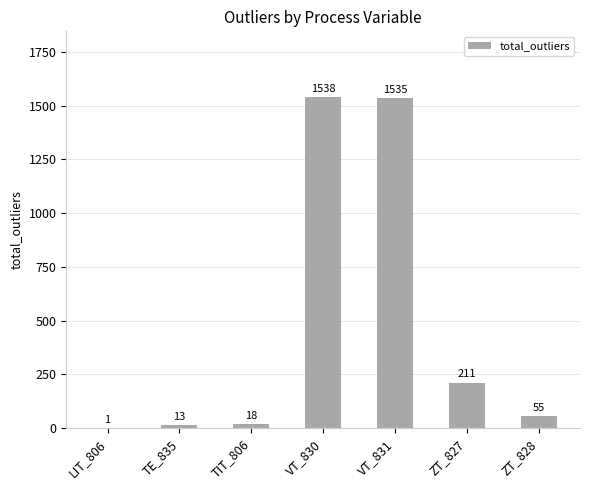

The chart shows a value of 1535 at VT_831. True or false?

True